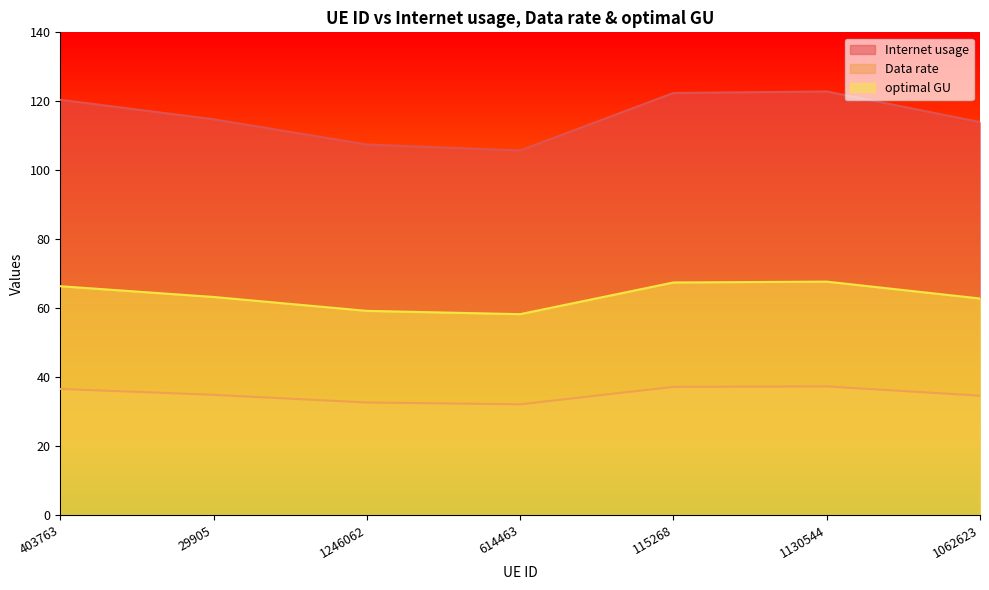

At which category is the sum across all series the highest?

1130544